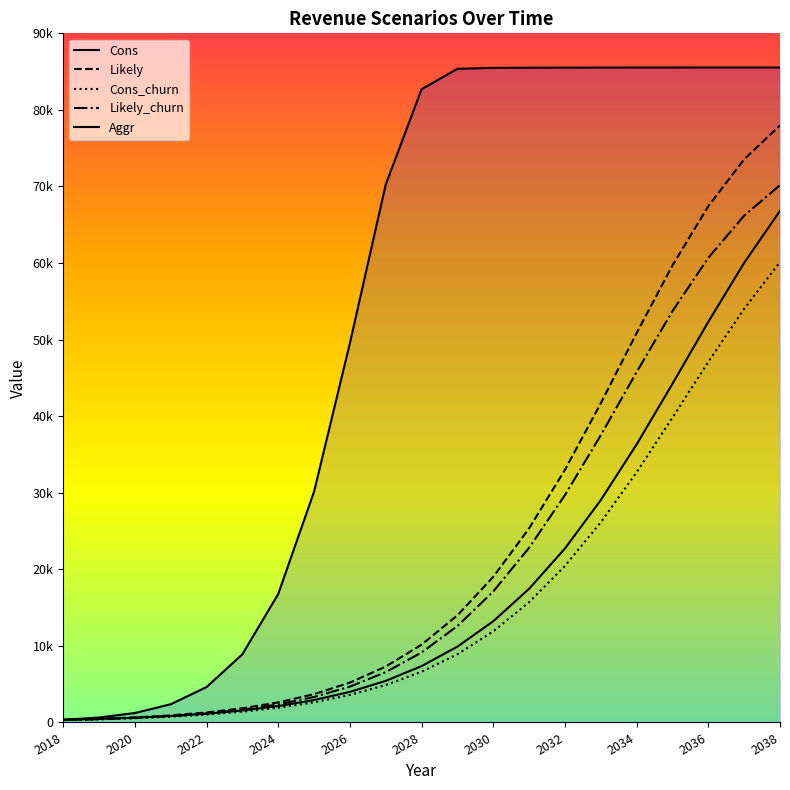

At which label is Cons_churn closest to 30220?

2034